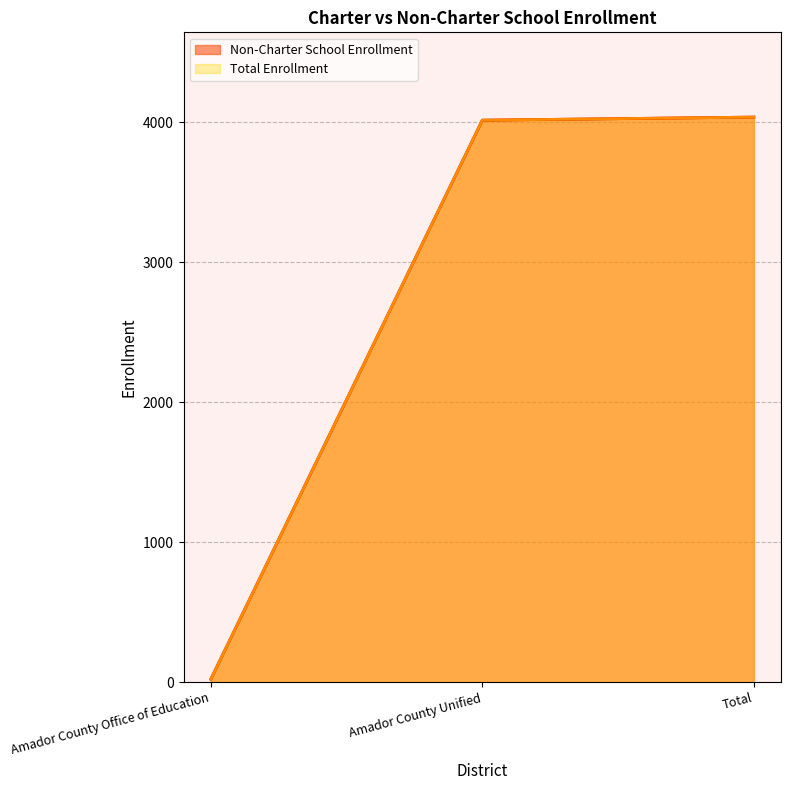

Reading left to right, transcribe all the data shown in this chart.

Non-Charter School Enrollment: Amador County Office of Education=22	Amador County Unified=4016	Total=4038
Total Enrollment: Amador County Office of Education=22	Amador County Unified=4016	Total=4038